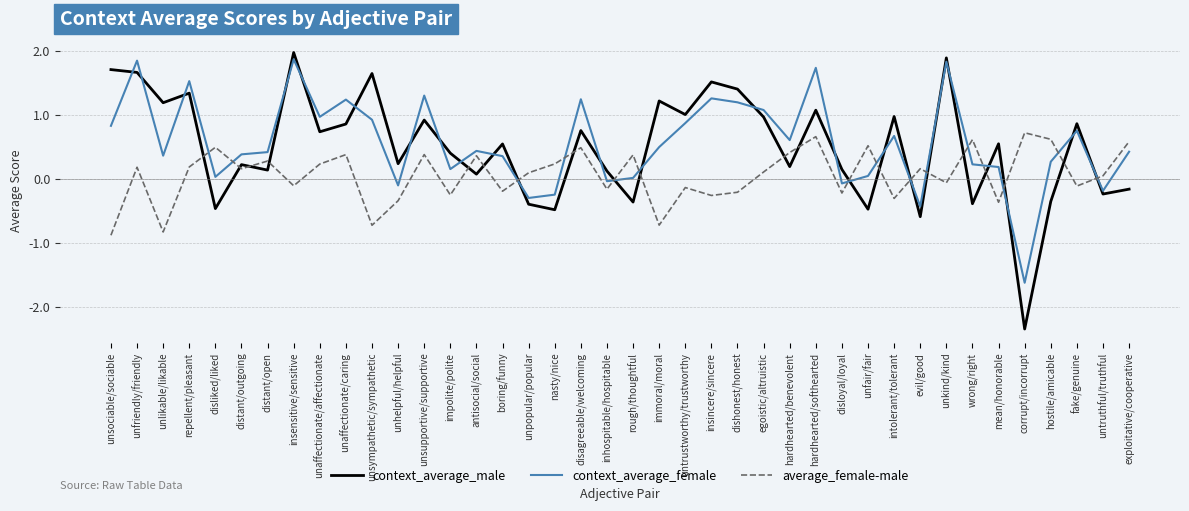

What value does the average_female-male series have at hardhearted/benevolent?

0.4